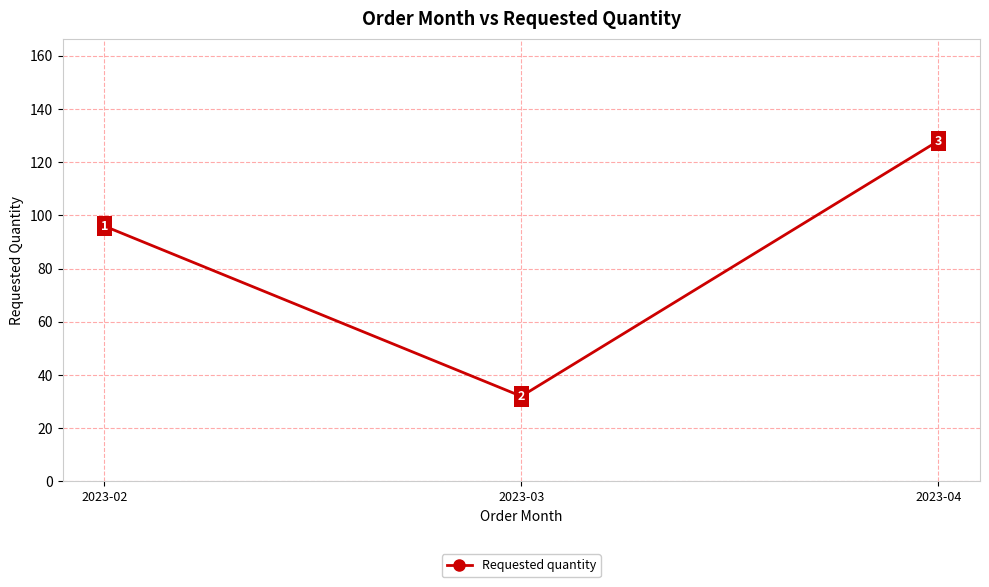

What is the approximate value at 2023-03?

32